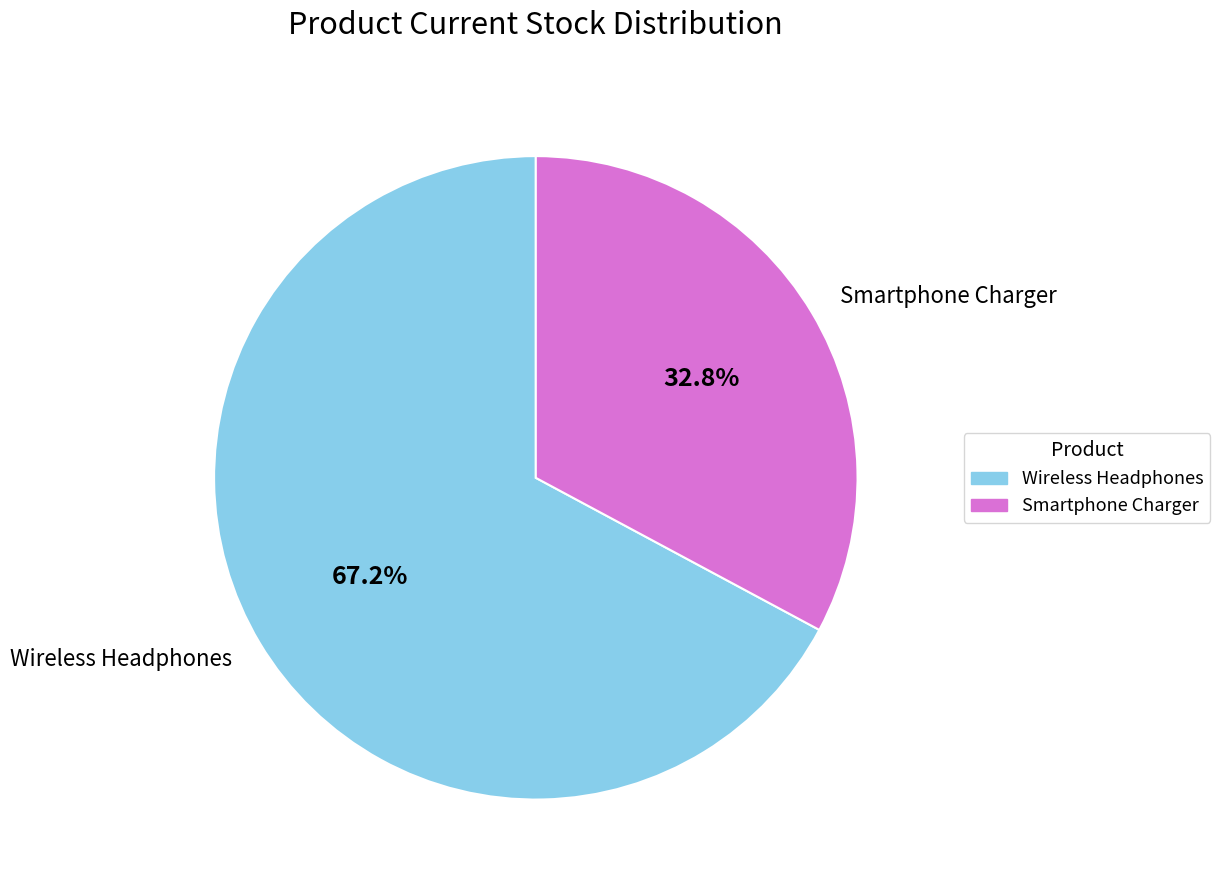

What is the smallest slice in the pie chart?

Smartphone Charger